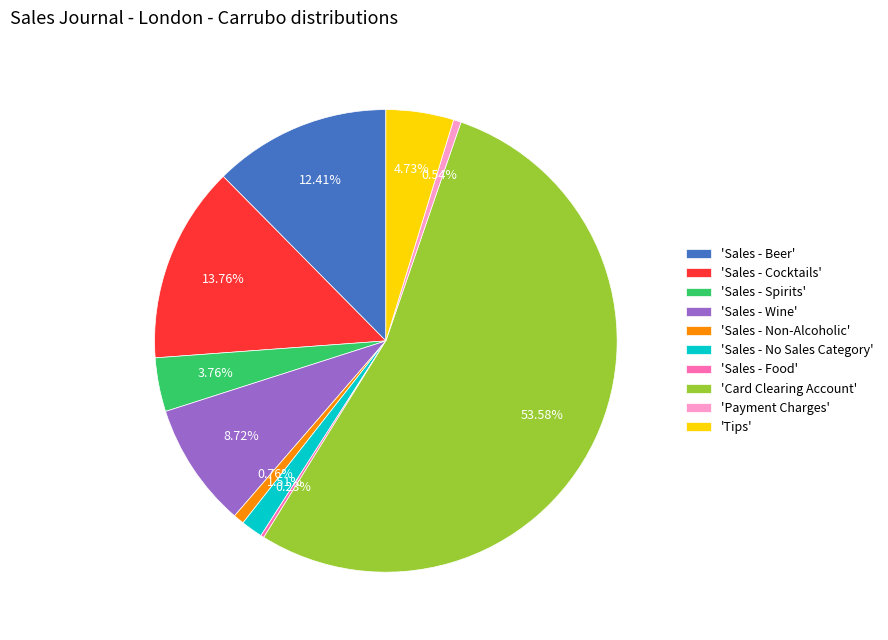

Does 'Card Clearing Account' account for over 50% of the chart?

Yes